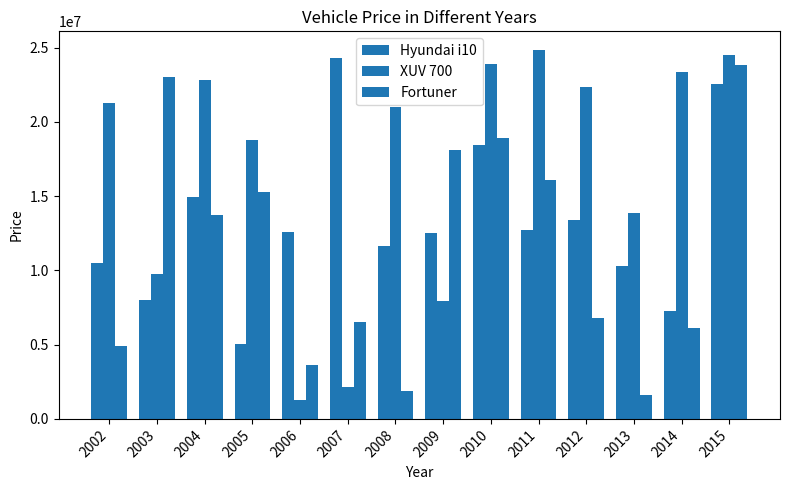

How many bars are there in each group?

3